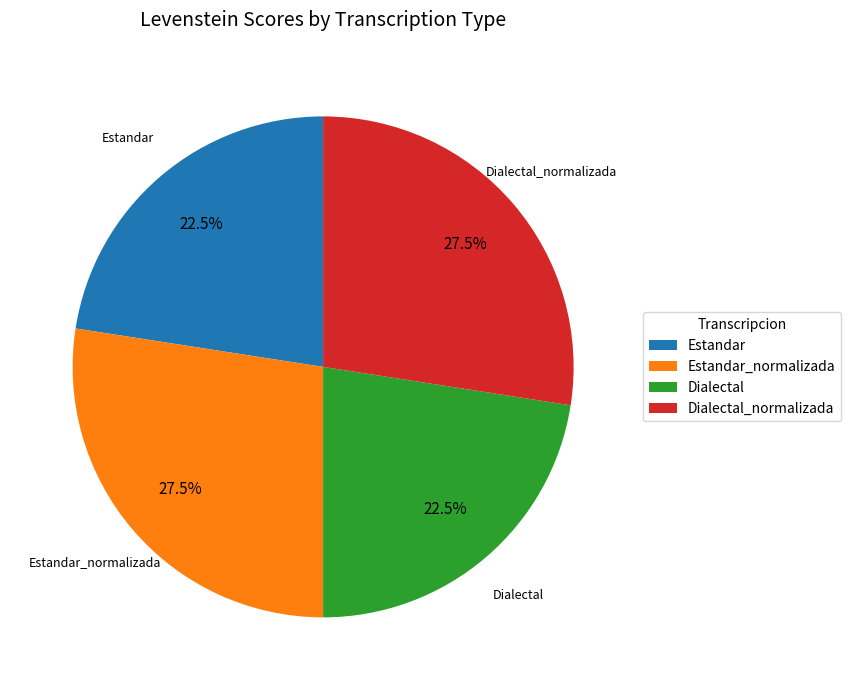

Does Estandar represent more than half of the total?

No